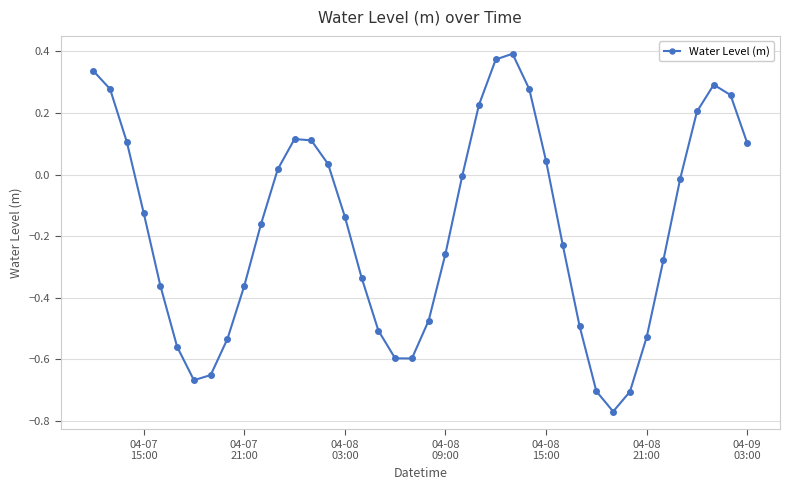

What is the difference between the maximum and minimum values?

1.2